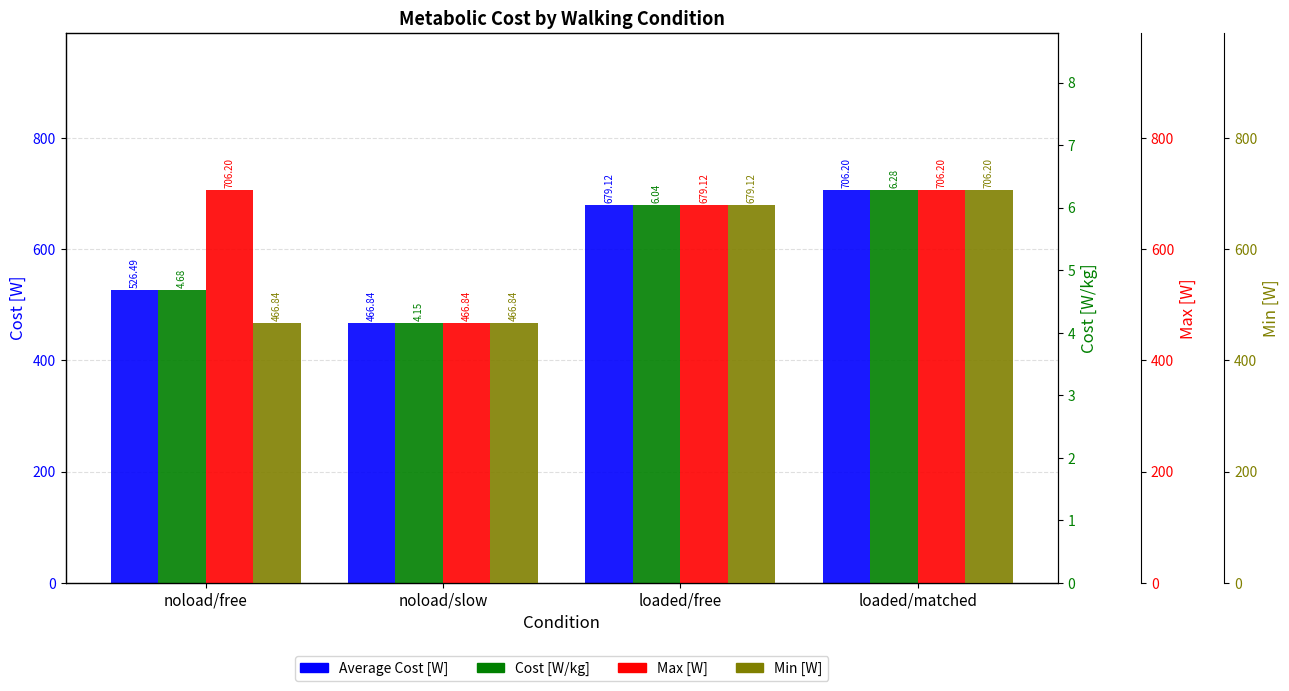

What is the label of the 3rd bar from the right?

noload/slow